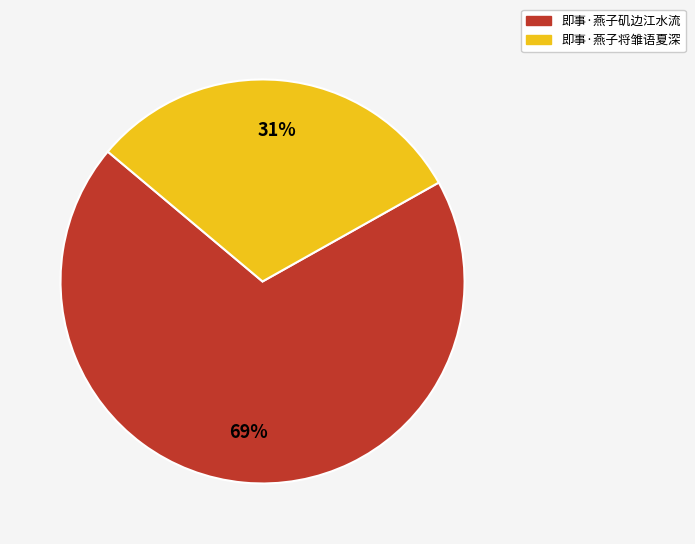

Do 即事·燕子矶边江水流 and 即事·燕子将雏语夏深 together represent more than half of the pie?

Yes